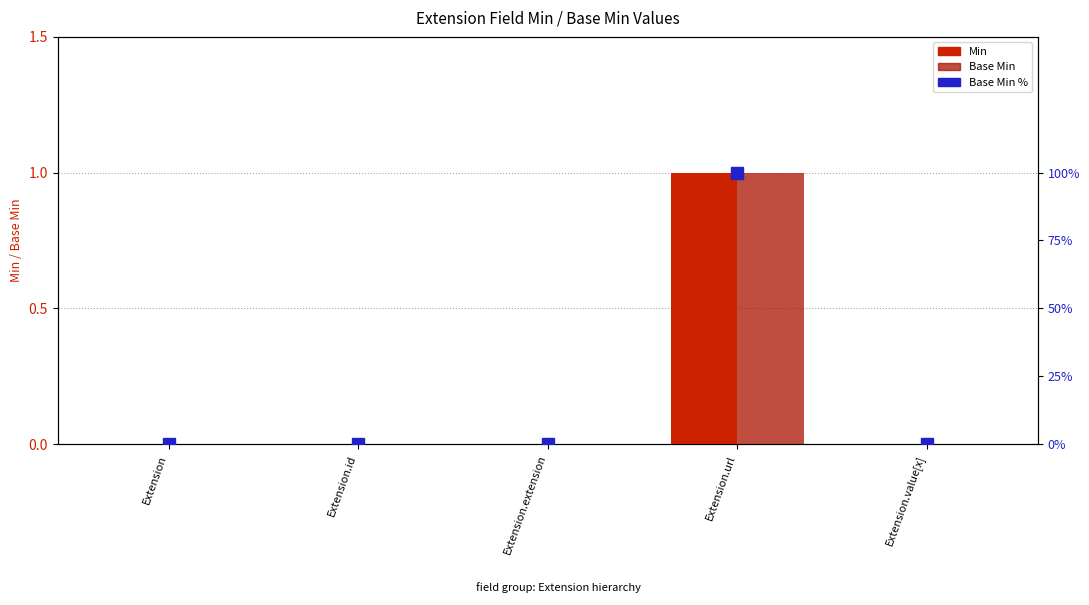

Which has a higher value, Extension or Extension.value[x]?

Extension